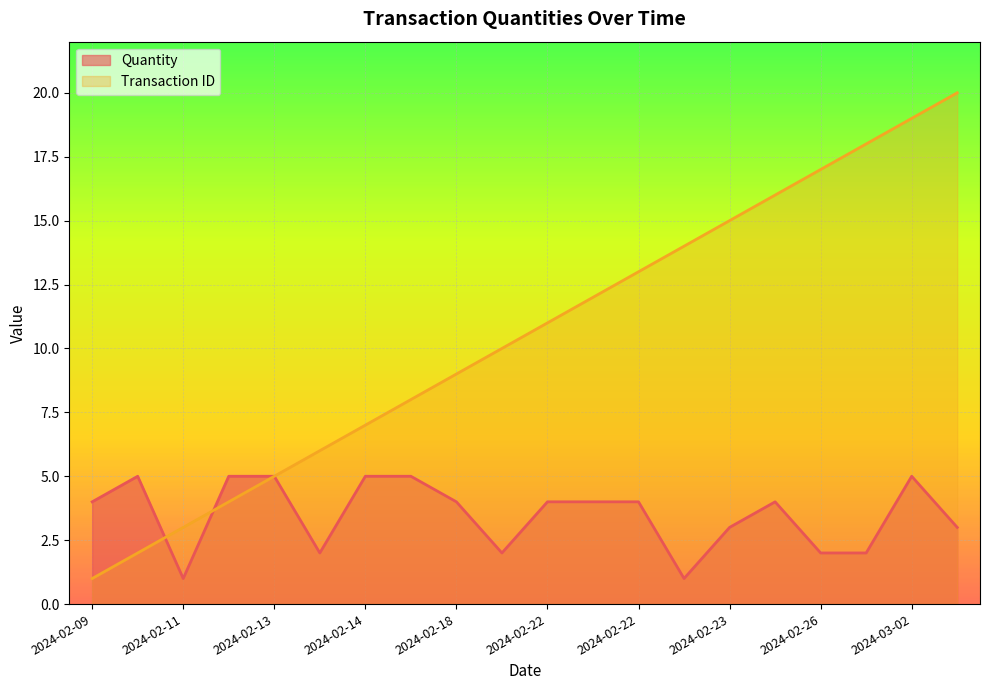

Is the value of Transaction ID at 2024-02-23 greater than the value of Quantity at 2024-02-23?

Yes